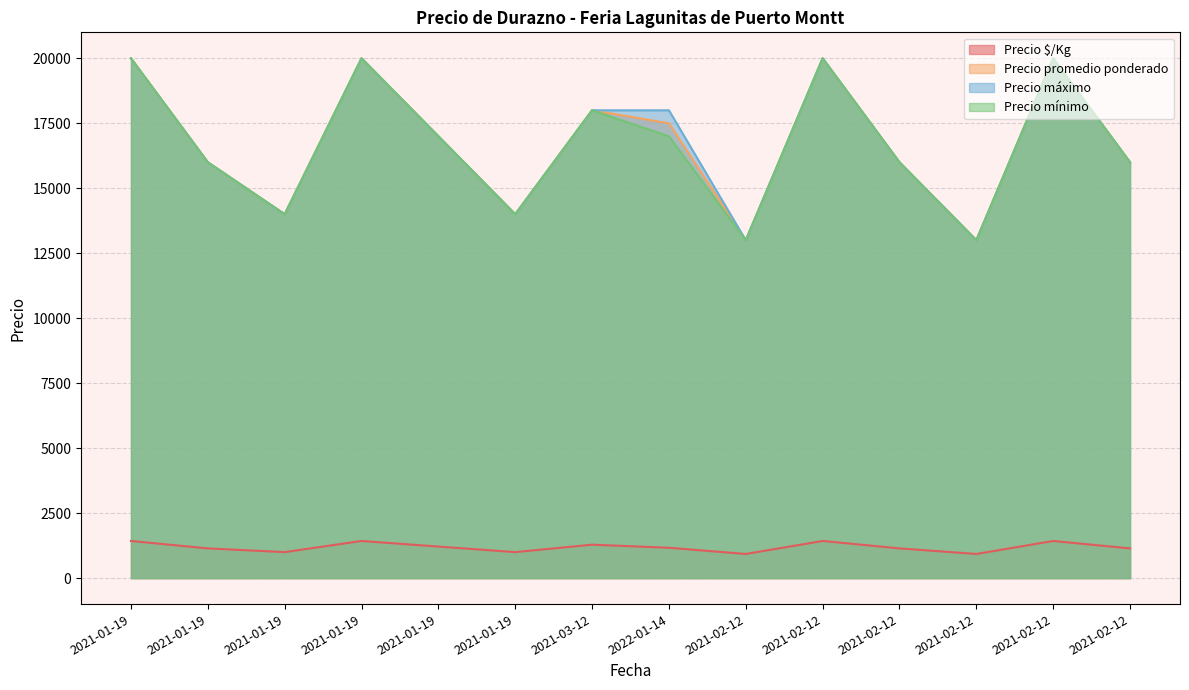

How many distinct data groups are displayed?

4